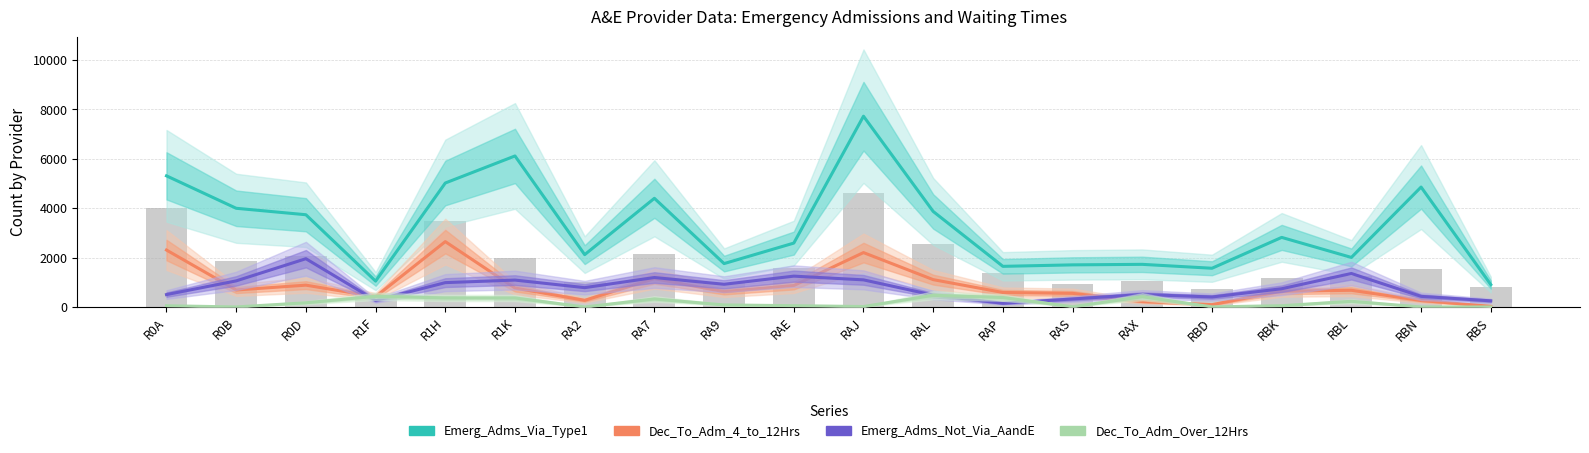

Rank the categories by Dec_To_Adm_Over_12Hrs value from lowest to highest.

RA2, RBN, RBS, R0B, RBD, RAS, RAJ, R0A, RBK, RAE, RA9, R0D, RBL, RA7, R1K, R1H, RAP, RAX, R1F, RAL